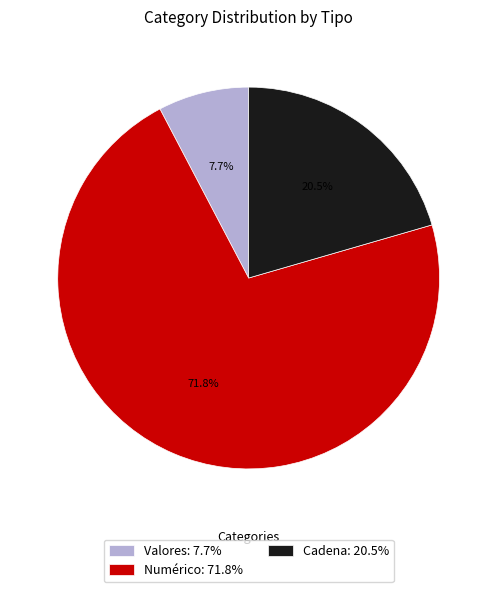

What percentage do Numérico and Cadena together represent?

92.3%